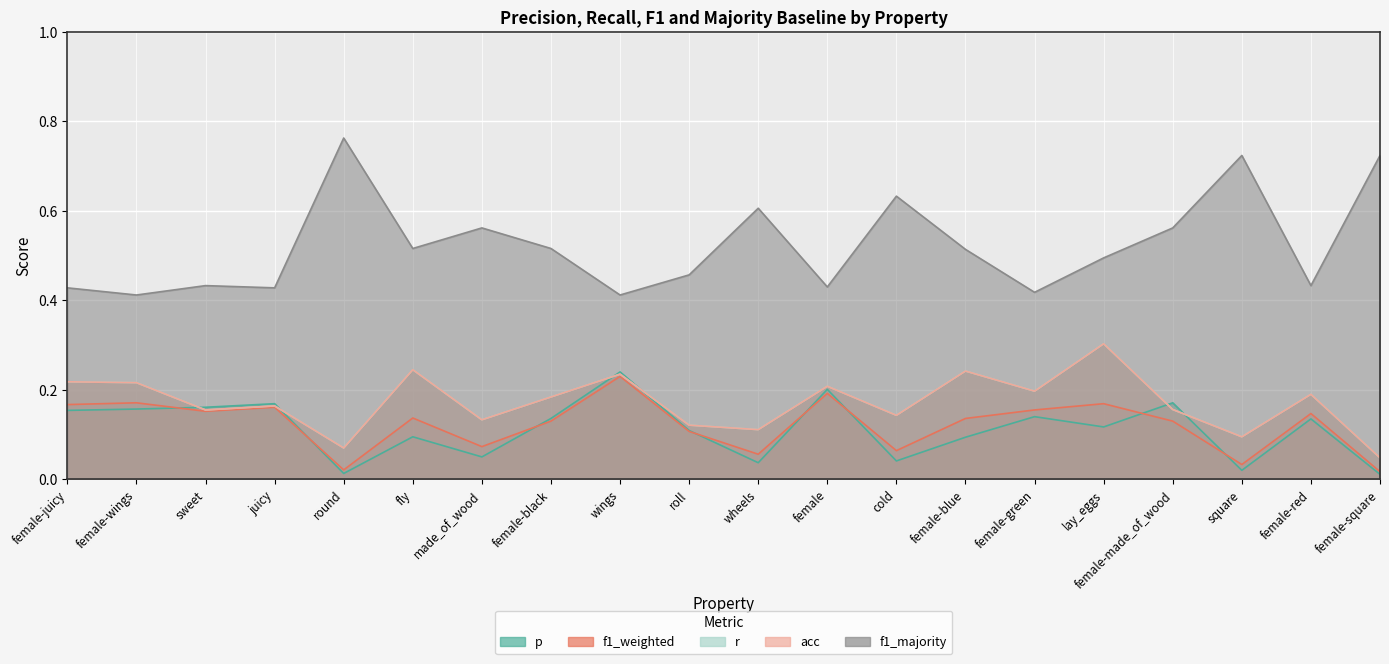

True or false: f1_majority and p intersect in this chart.

False